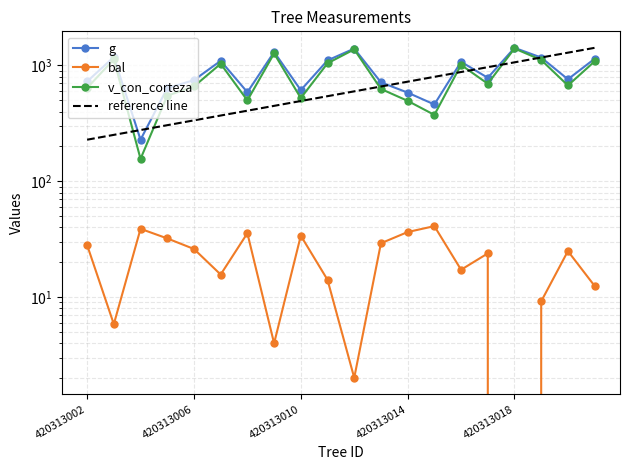

Where is g nearest to the value 824?

420313017